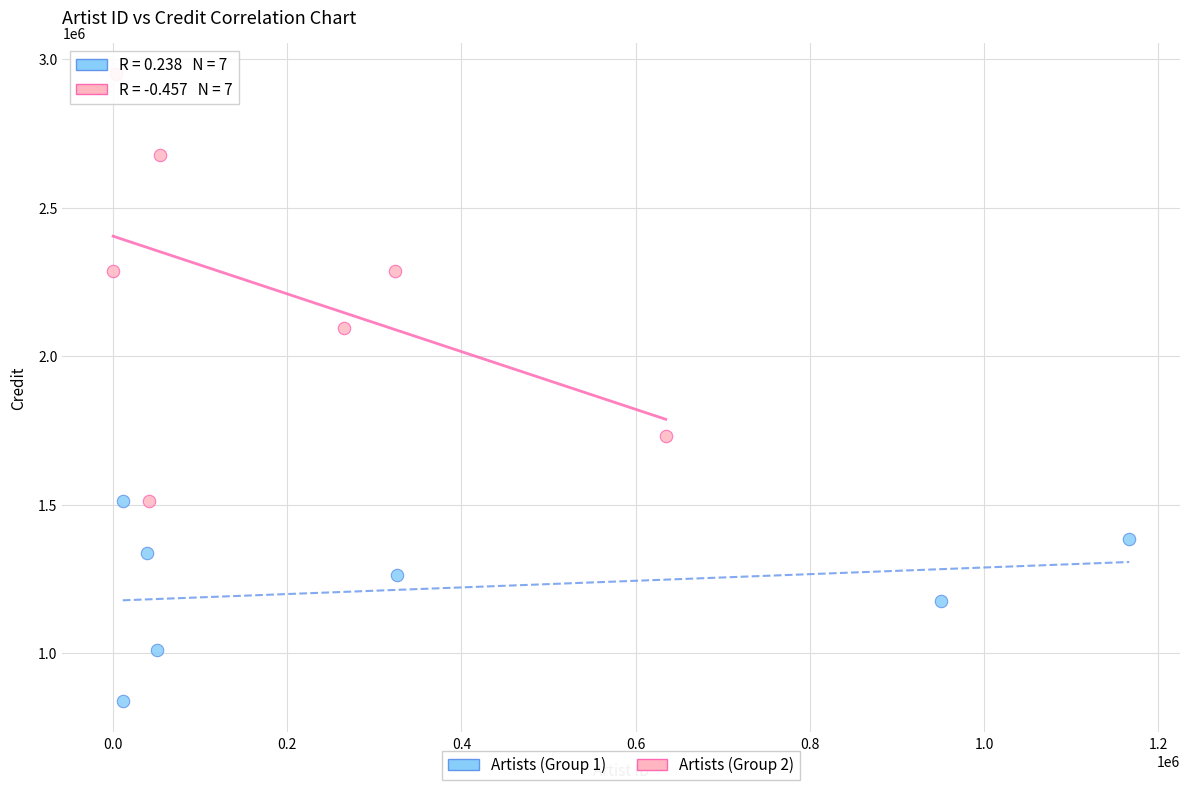

Which series contains the highest Y value?

Artists (Group 2)